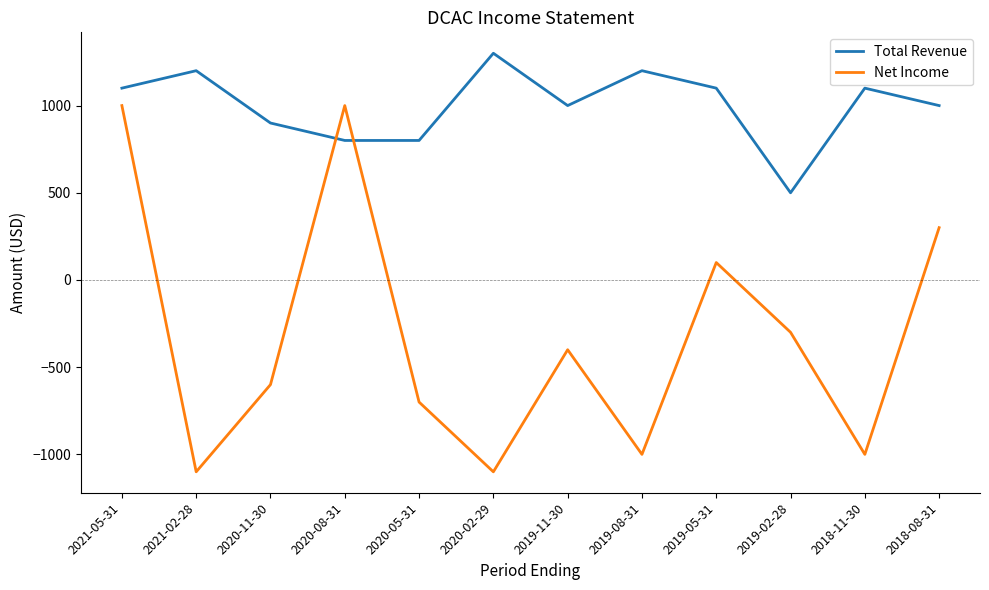

Rank the series at 2019-02-28 from lowest to highest value.

Net Income, Total Revenue